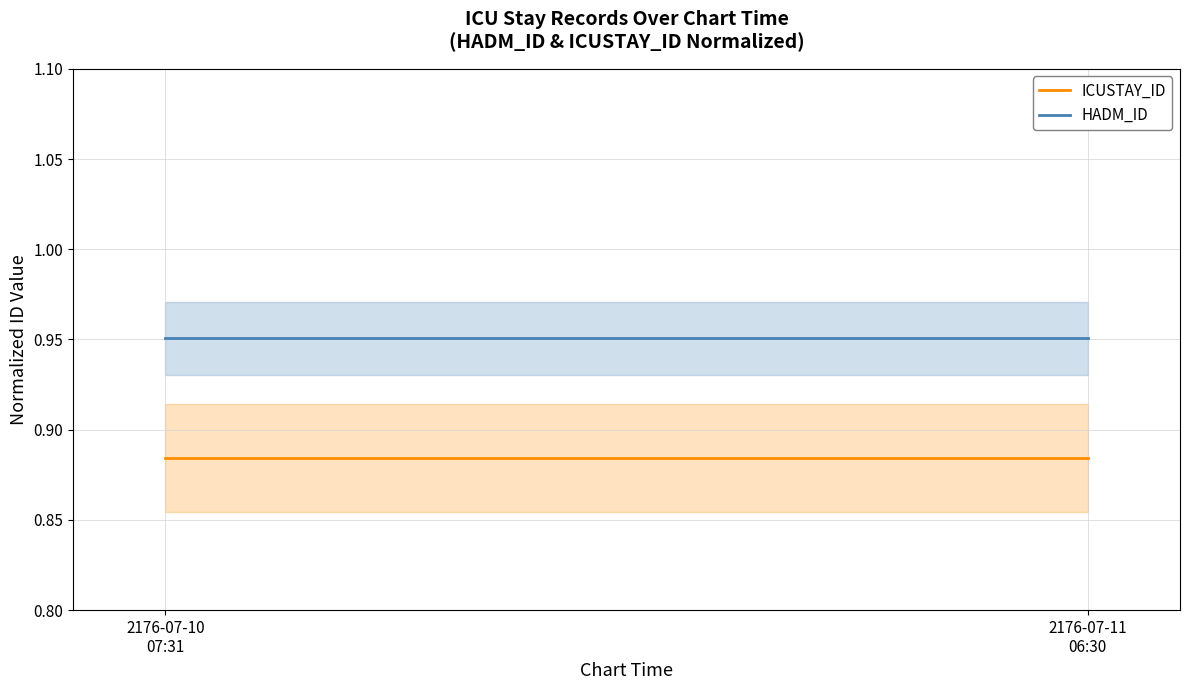

What is the sum of all ICUSTAY_ID values?

1.8